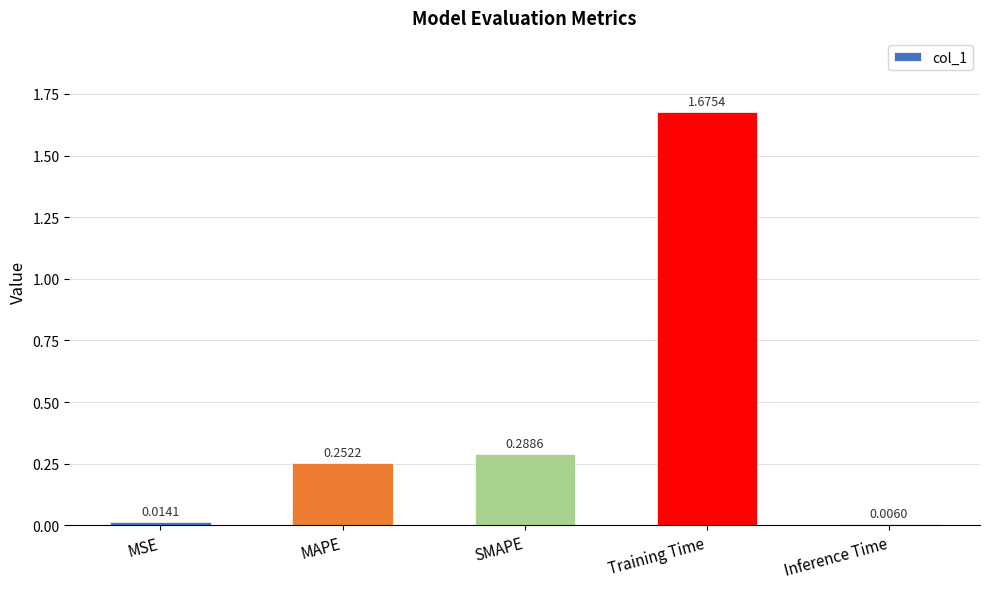

Count the number of data series in this chart.

1